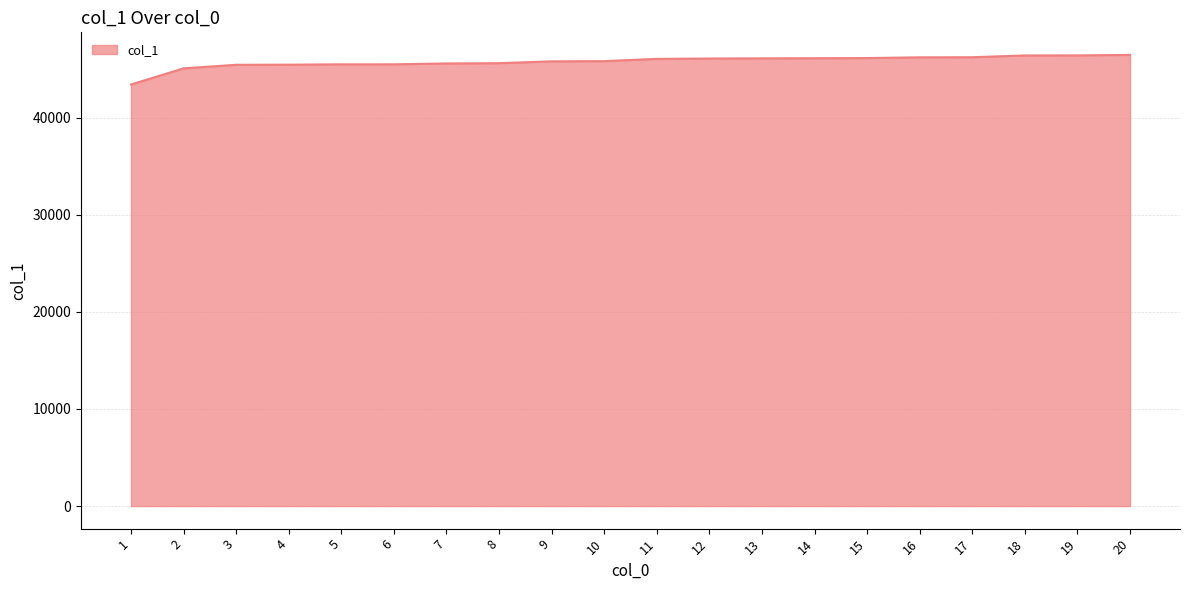

What is the change in value from 2 to 8?

+532